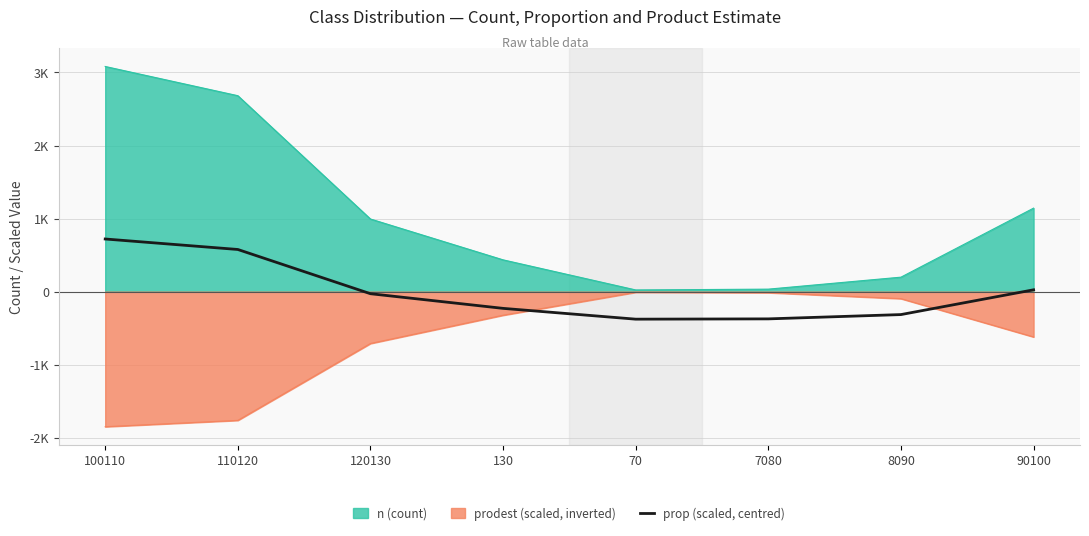

Is it true that the value at 120130 is -28.7?

True